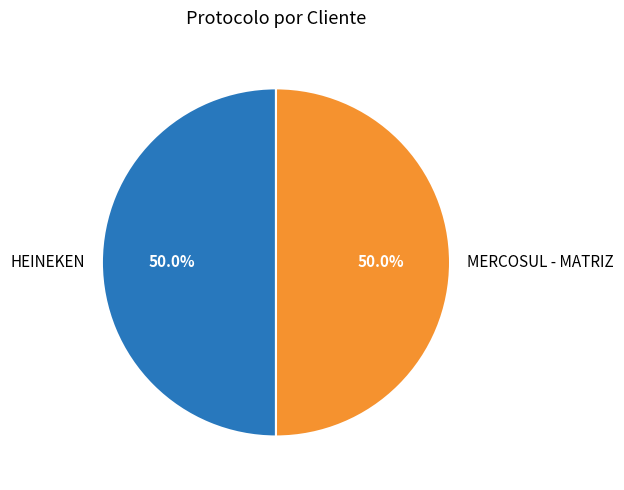

Is it true that HEINEKEN is 61% of the pie?

False